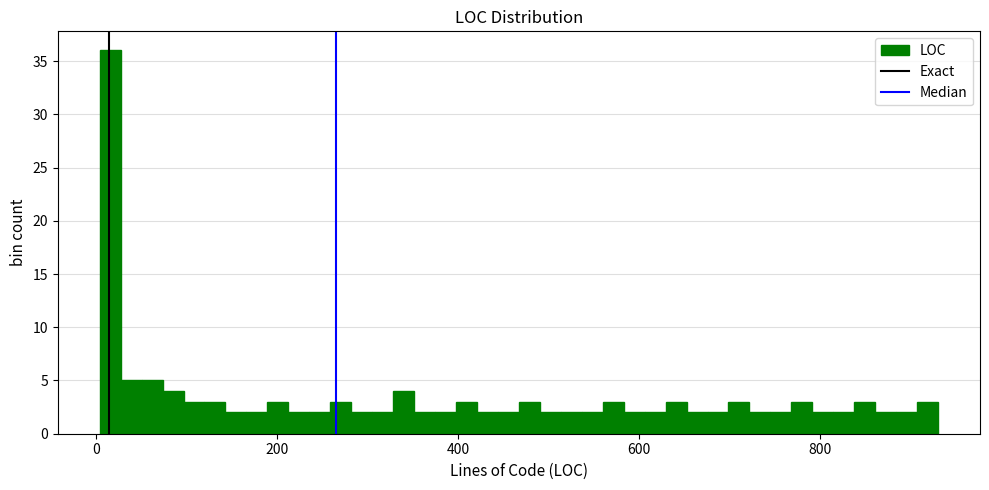

Around what value on the x-axis is the tallest bar? Give the approximate position of its centre, as read against the axis.

20